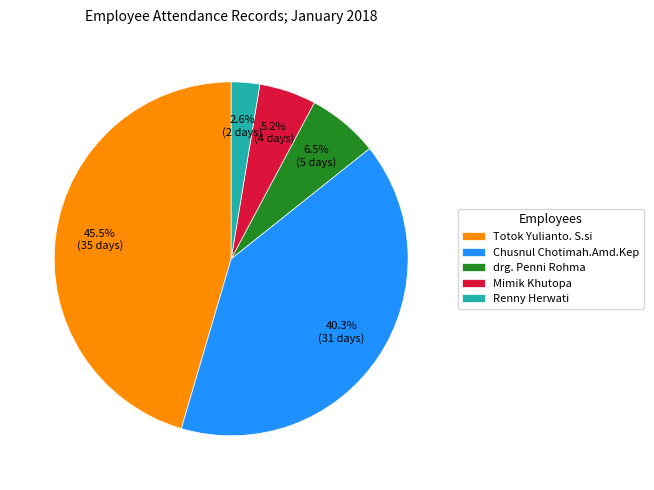

To the nearest percent, what is the difference between the Chusnul Chotimah.Amd.Kep and Totok Yulianto. S.si slice percentages?

5%